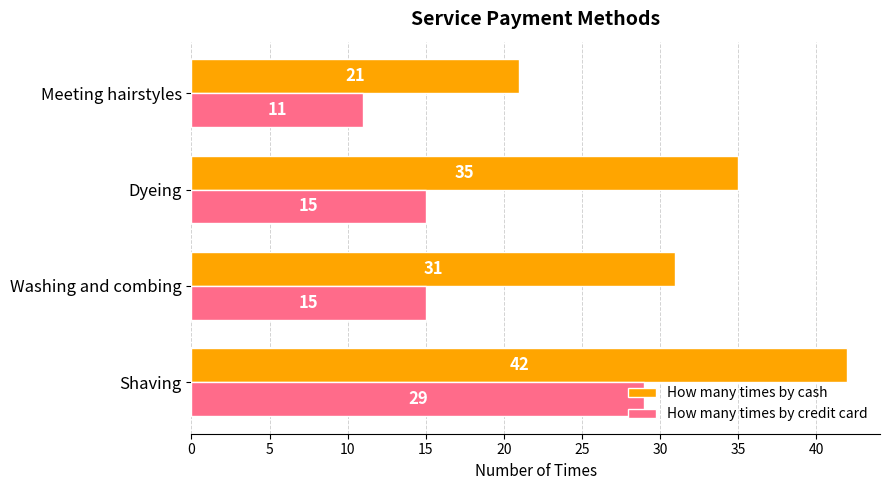

Rank the series by their average value, from highest to lowest.

How many times by cash, How many times by credit card